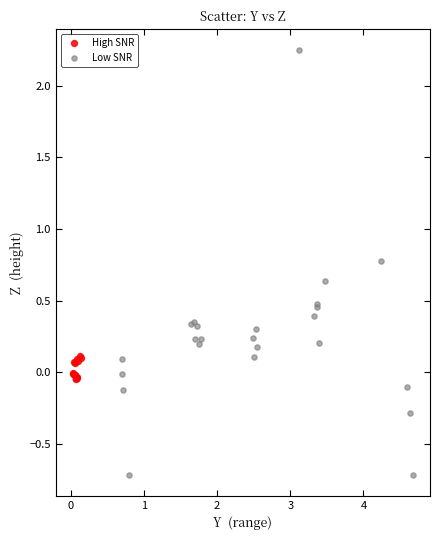

Which series contains the highest Y value?

Low SNR